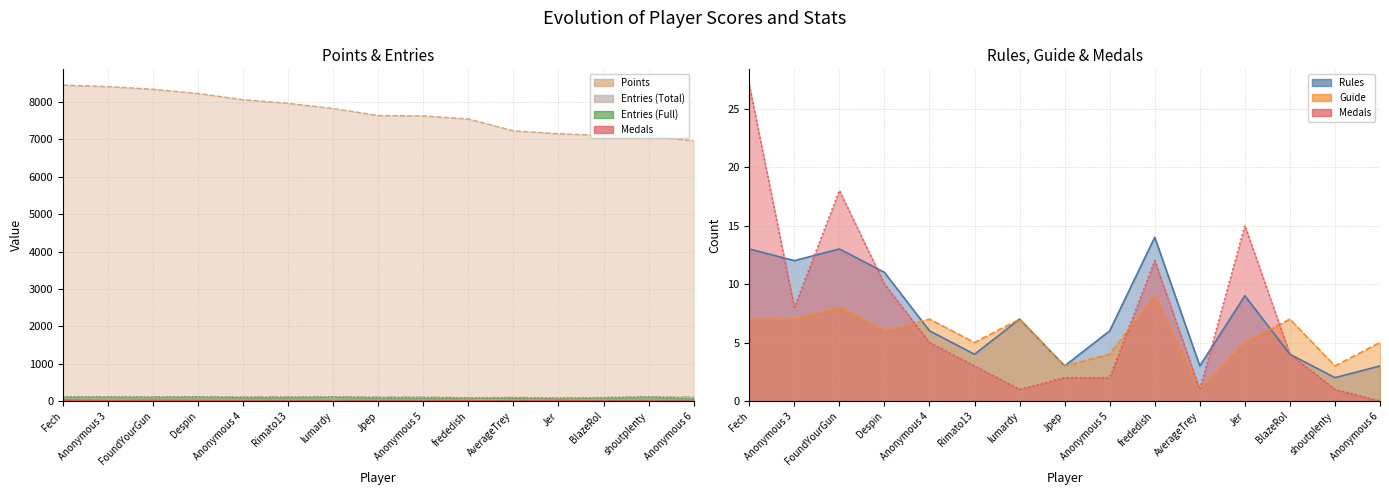

Is it true that Medals equals 1 at Anonymous 4?

False